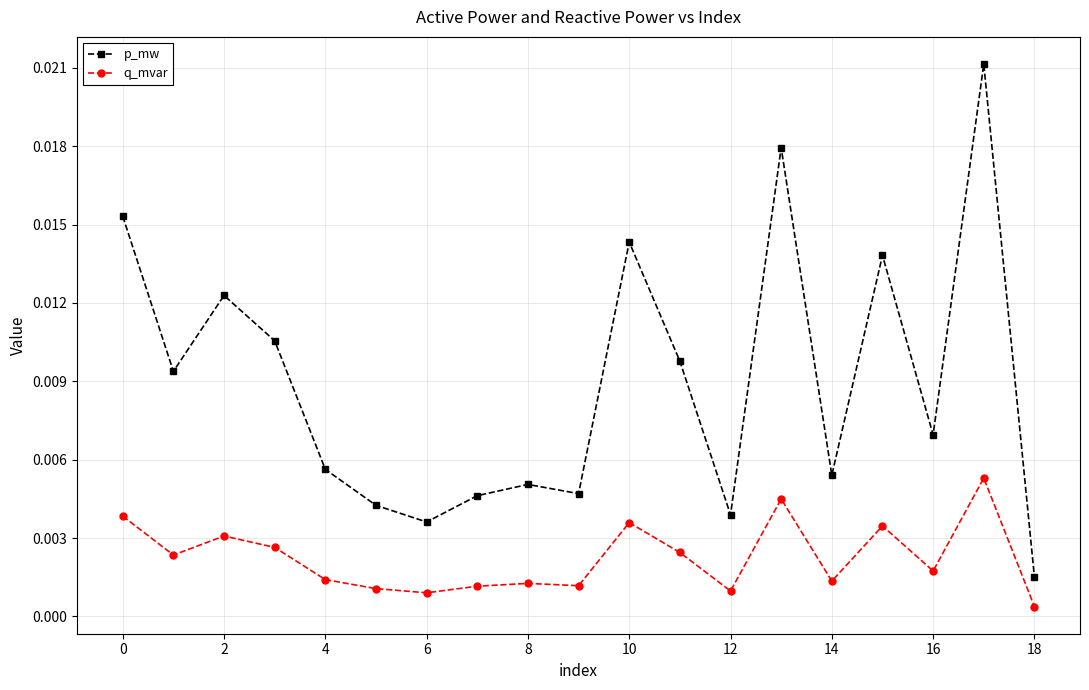

At how many categories does at least one series exceed 0?

19